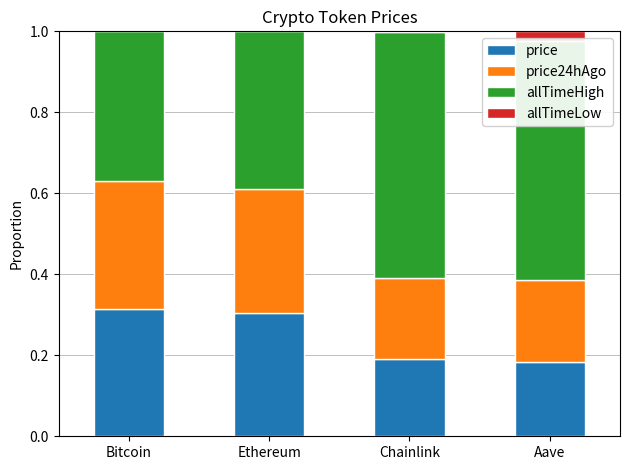

Does the chart contain stacked bars?

Yes